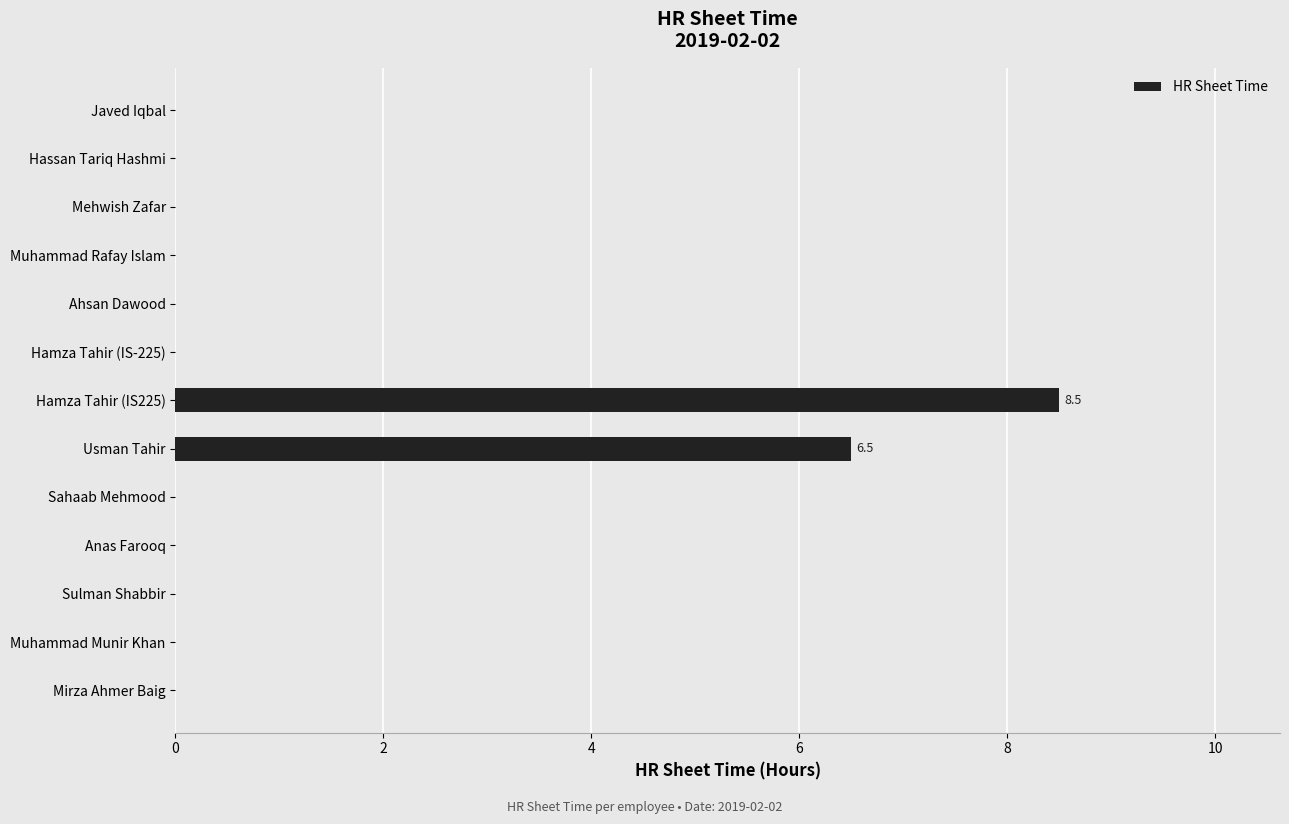

Count the number of data series in this chart.

1